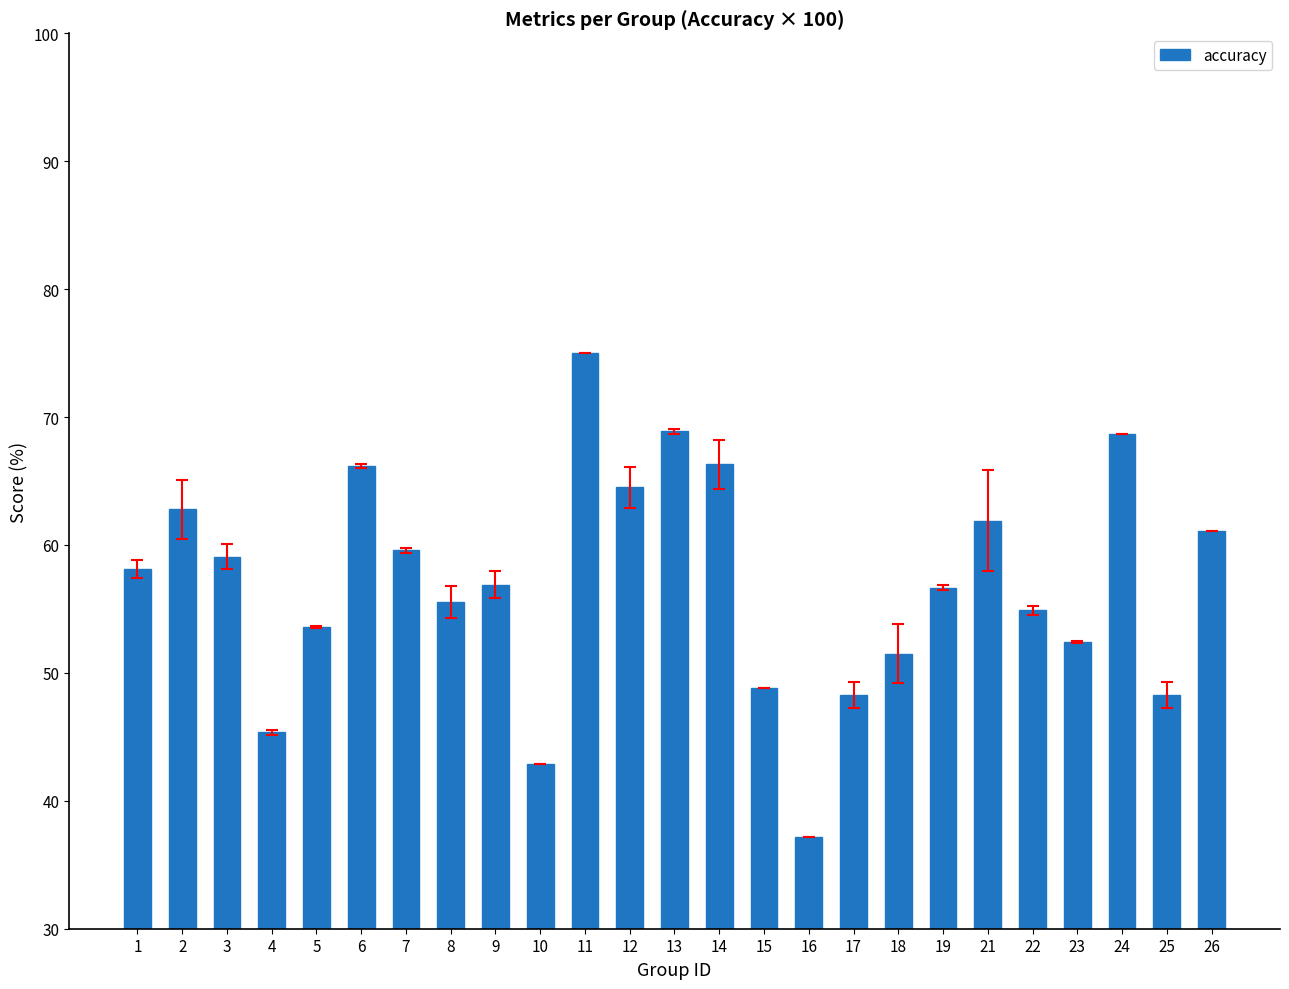

True or false: the data shows 62.8 at 2.

True